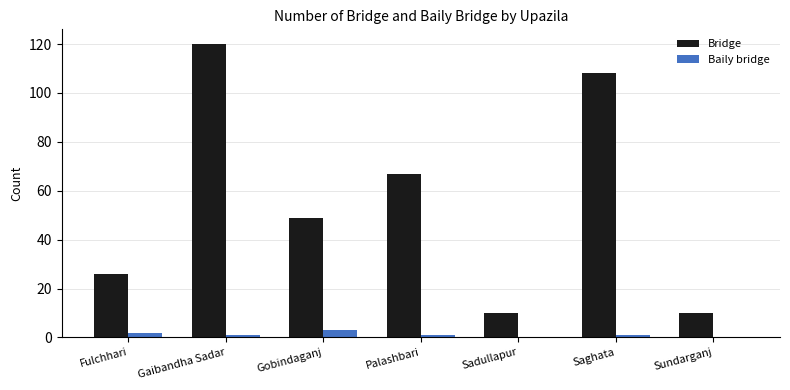

Count the number of data series in this chart.

2